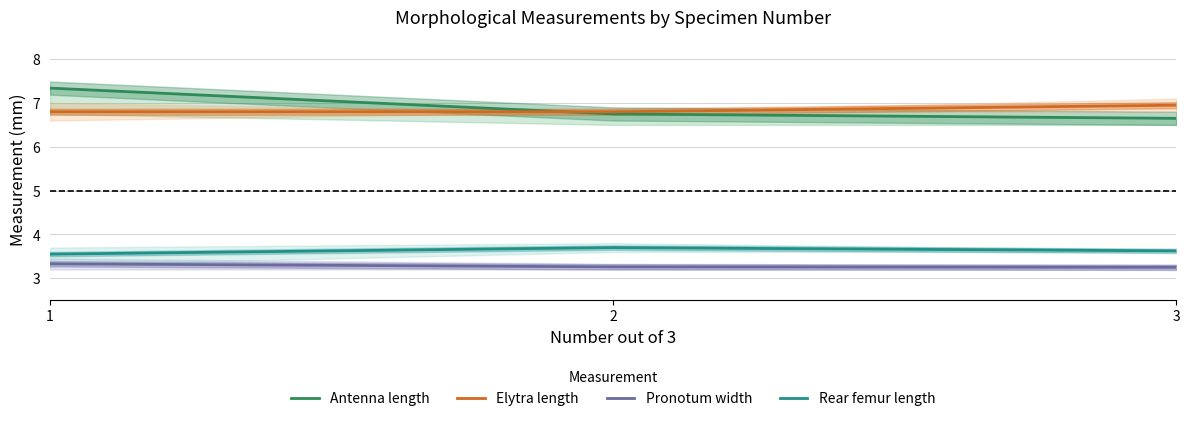

What is the minimum value for Antenna length?

6.7